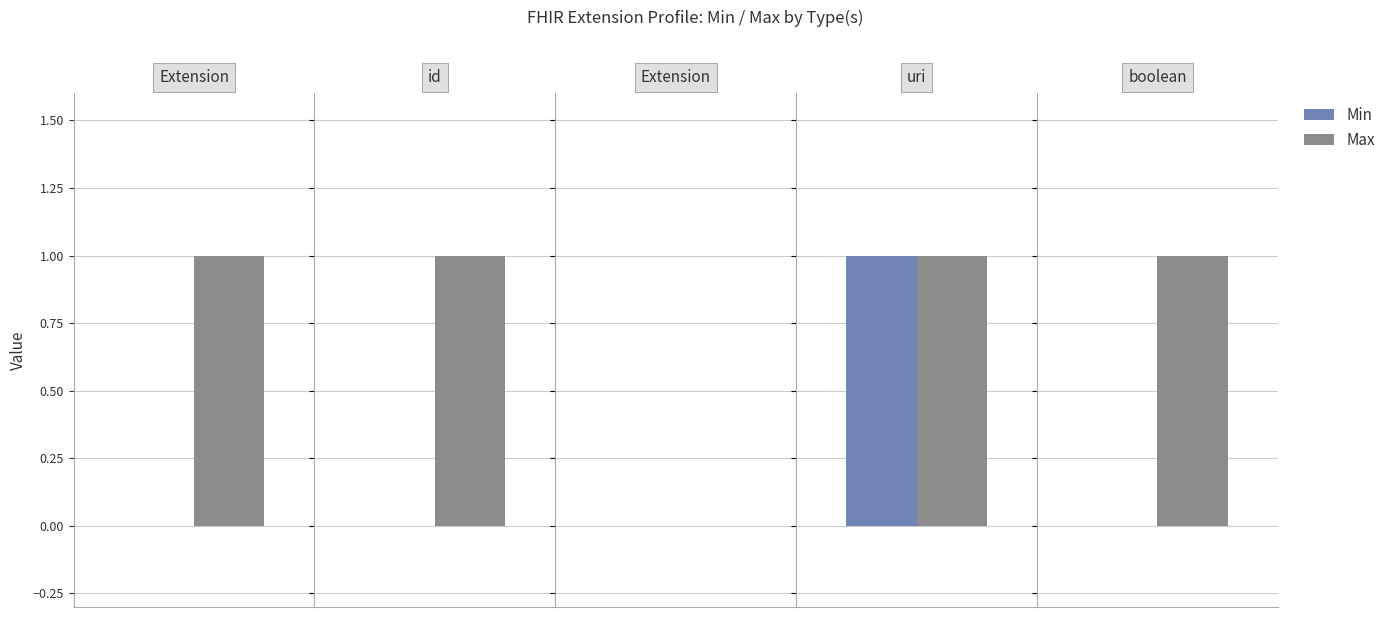

Between boolean and uri, which is larger?

uri